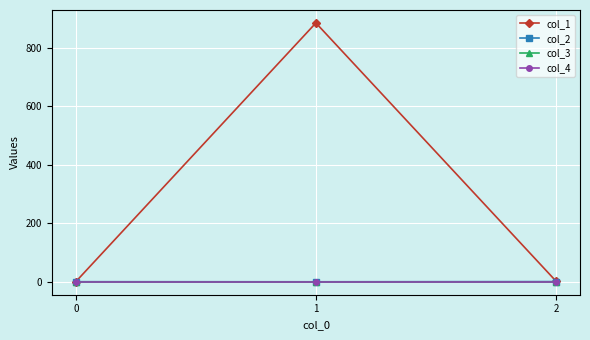

Does the chart display data point markers on the line(s)?

Yes